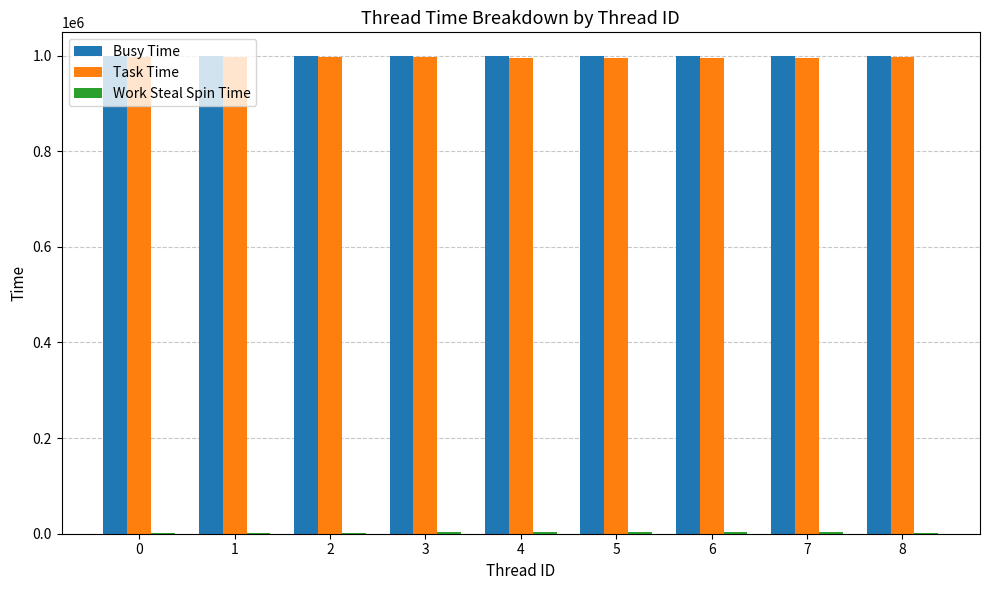

What is the maximum value shown in the chart?

998787